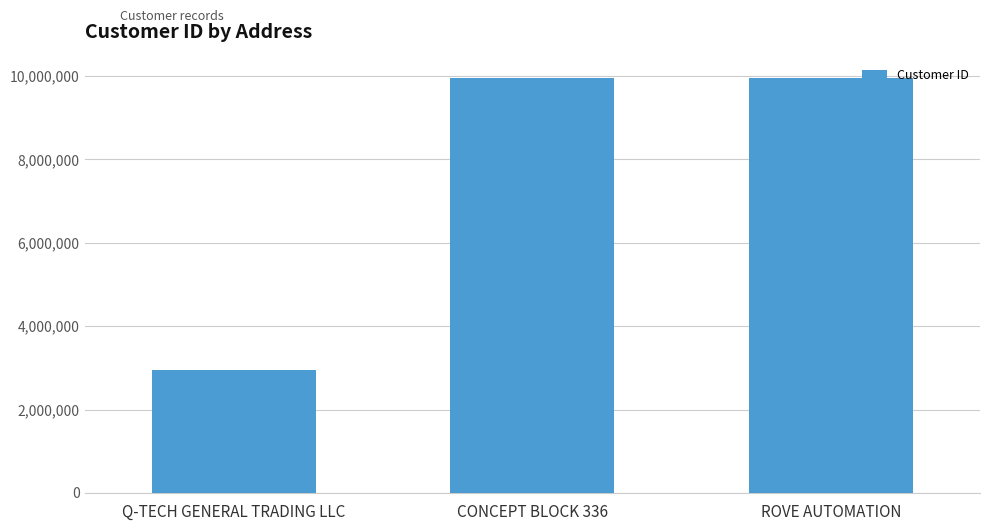

What is the average value?

7618183